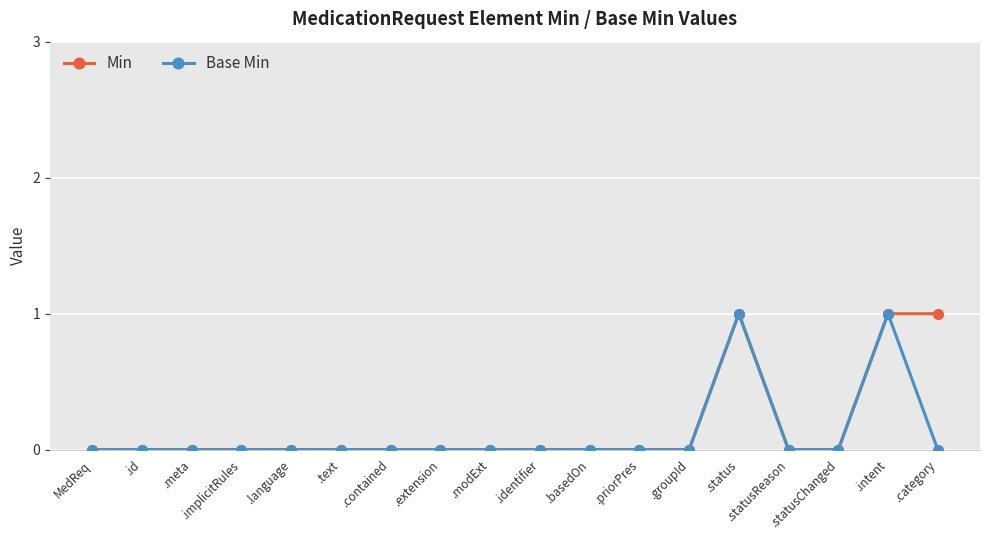

The Min series shows 0 at .id. True or false?

True